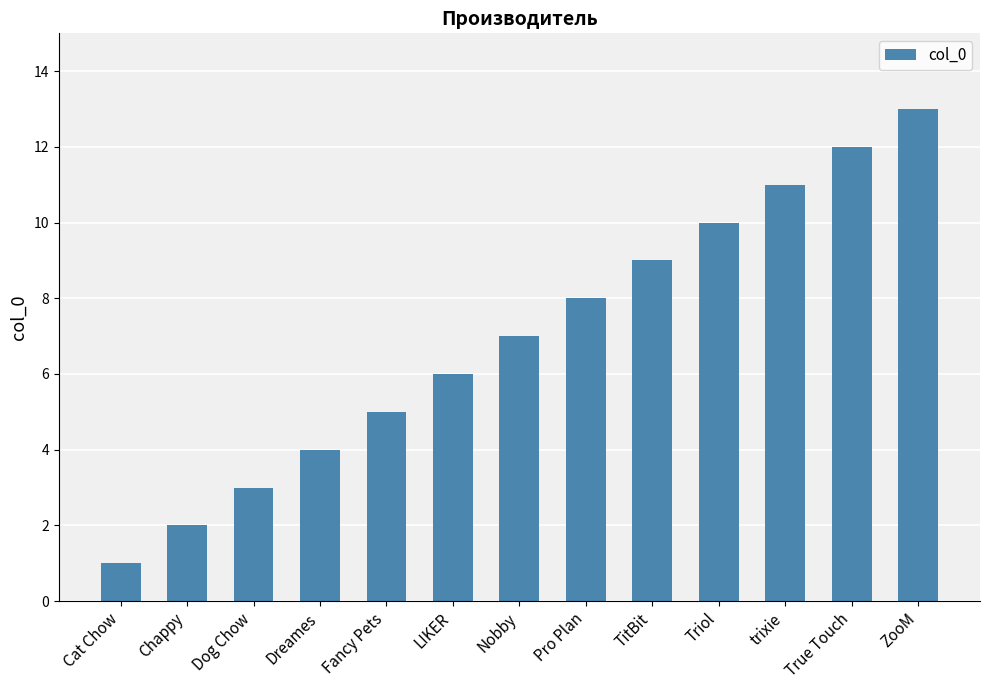

Reading right to left, transcribe all the data shown in this chart.

ZooM=13	True Touch=12	trixie=11	Triol=10	TitBit=9	Pro Plan=8	Nobby=7	LIKER=6	Fancy Pets=5	Dreames=4	Dog Chow=3	Chappy=2	Cat Chow=1